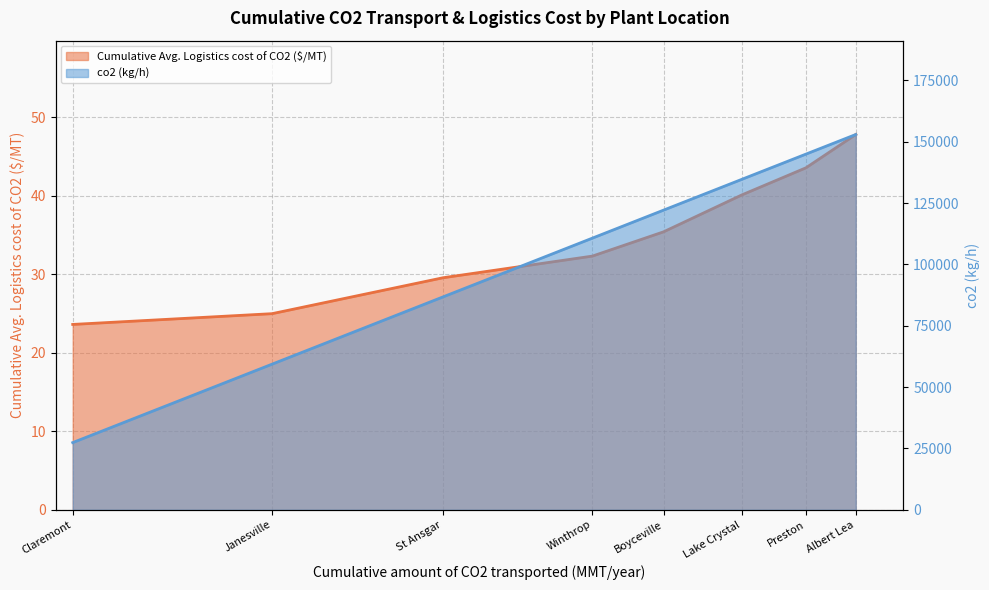

What is the label of the 2nd point from the right?

Preston